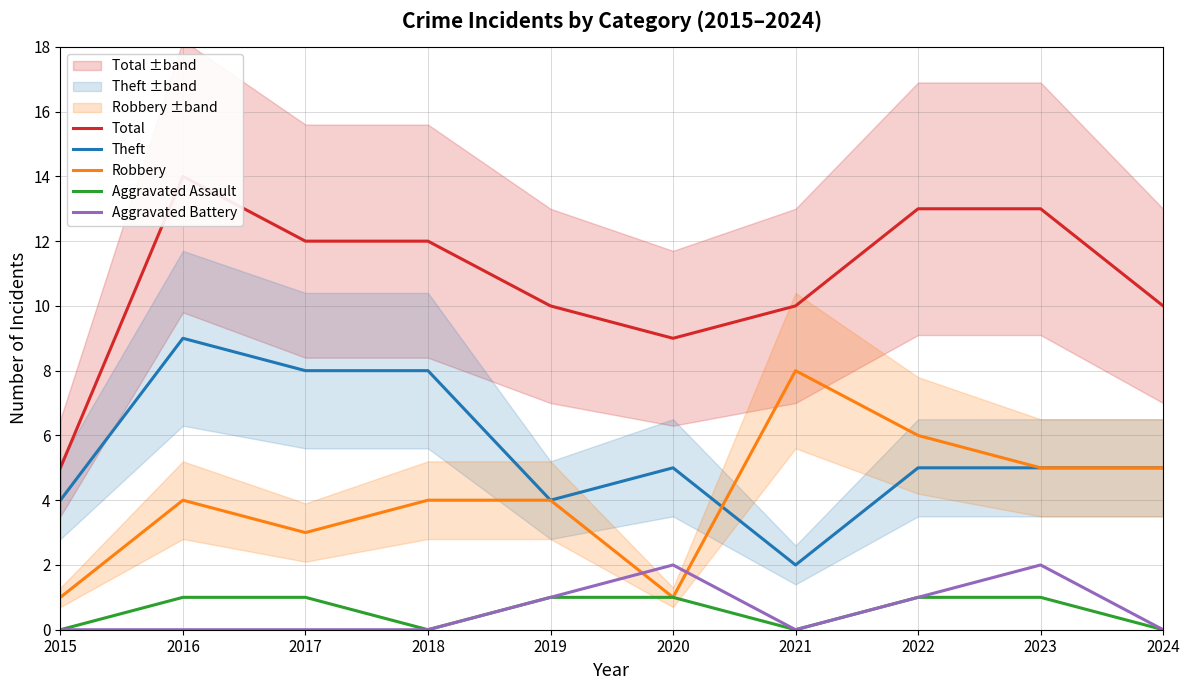

What is the approximate value of Total at 2017?

12